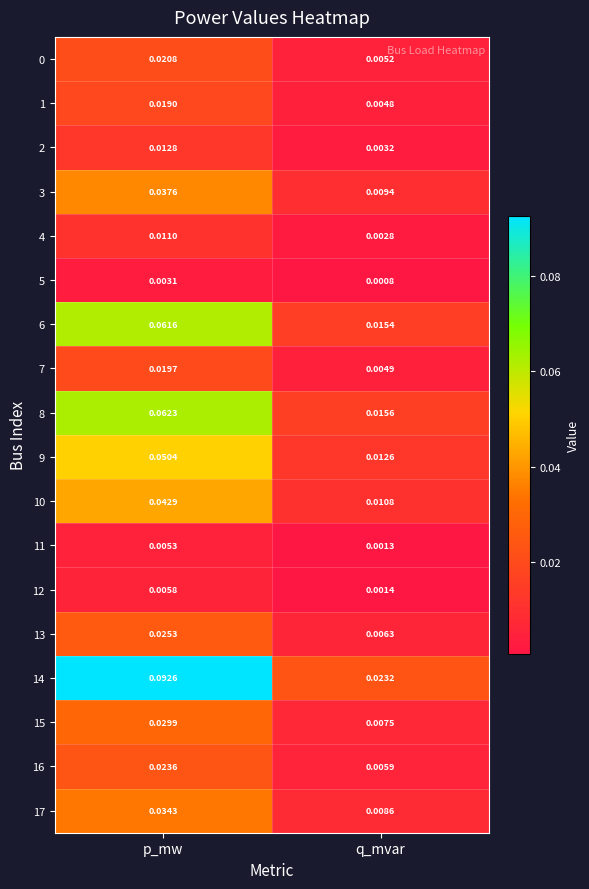

At which category is the sum across all series the highest?

p_mw